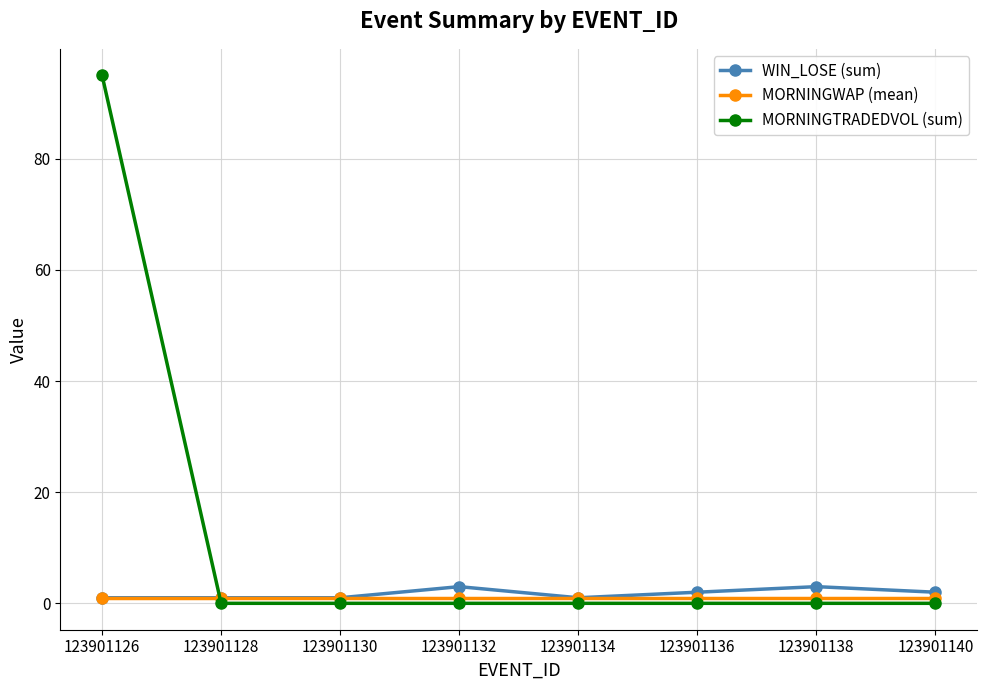

What is the difference between the highest and lowest values at 123901136?

2.0